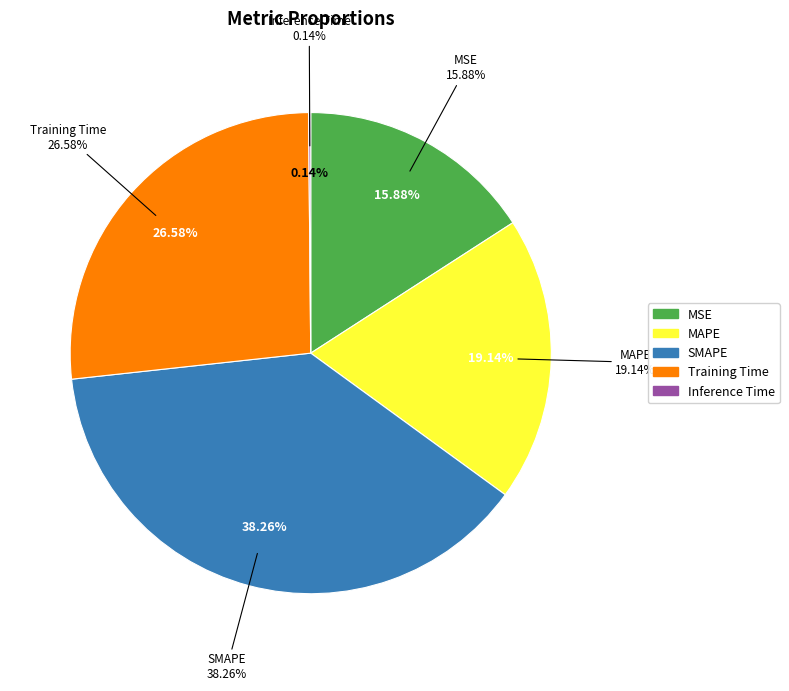

Is the sum of MAPE and SMAPE greater than half?

Yes